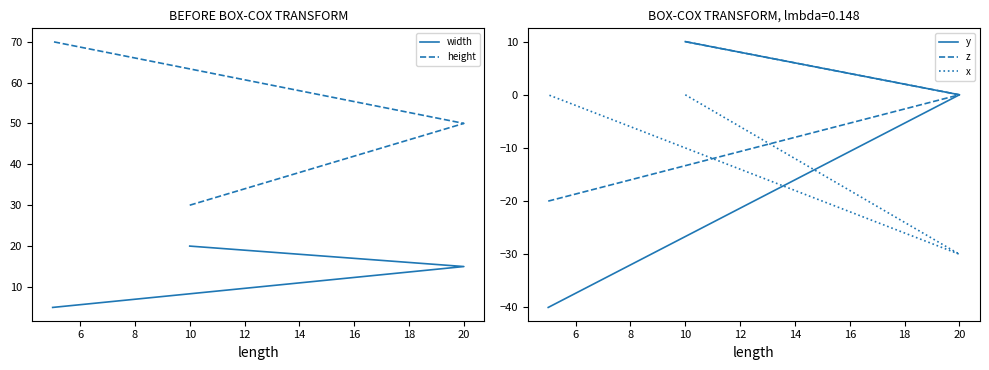

How many z values are between -20 and 10?

3